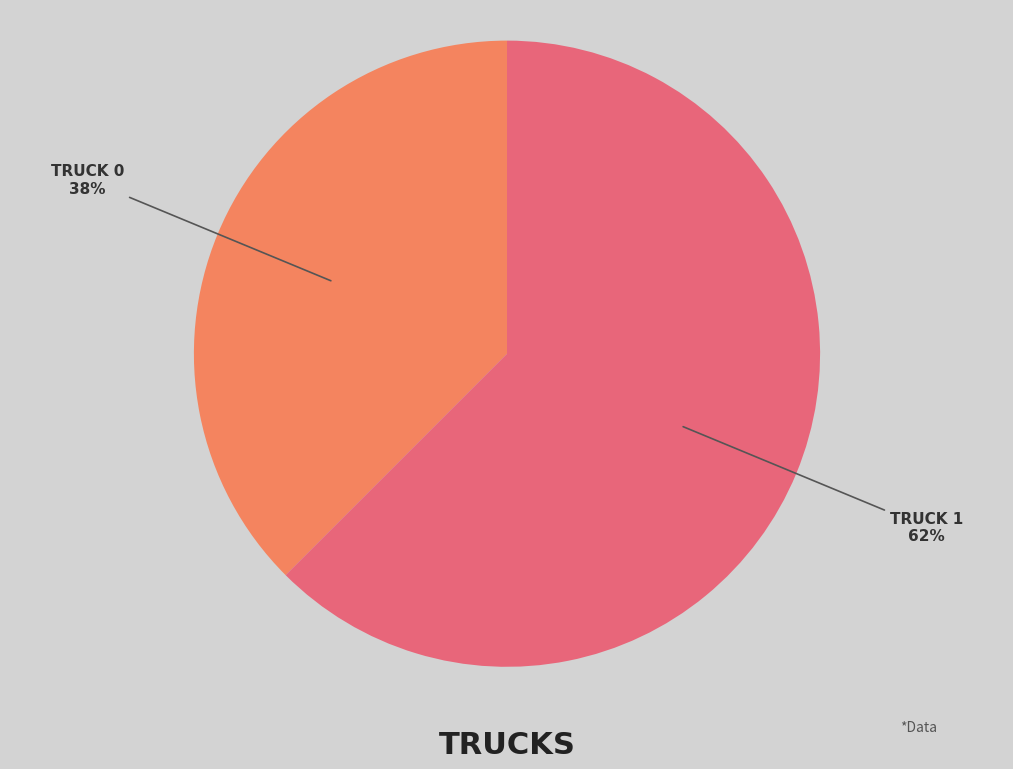

Does any single category account for the majority?

Yes